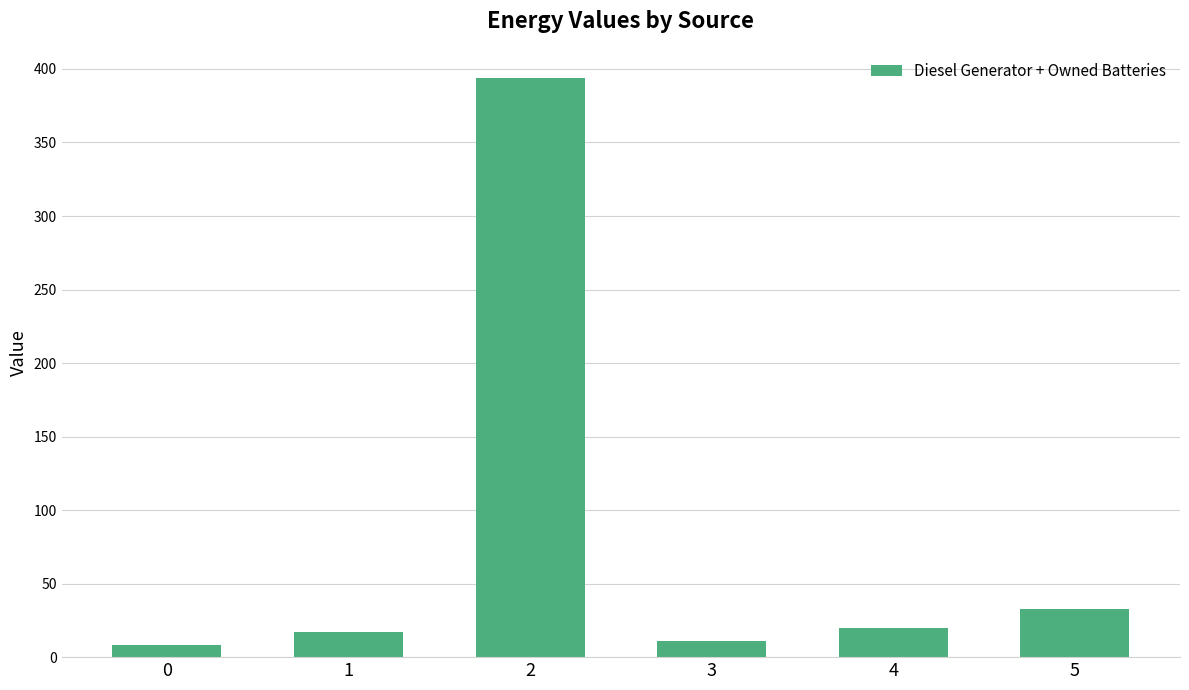

What is the value of the 6th bar from the left?

33